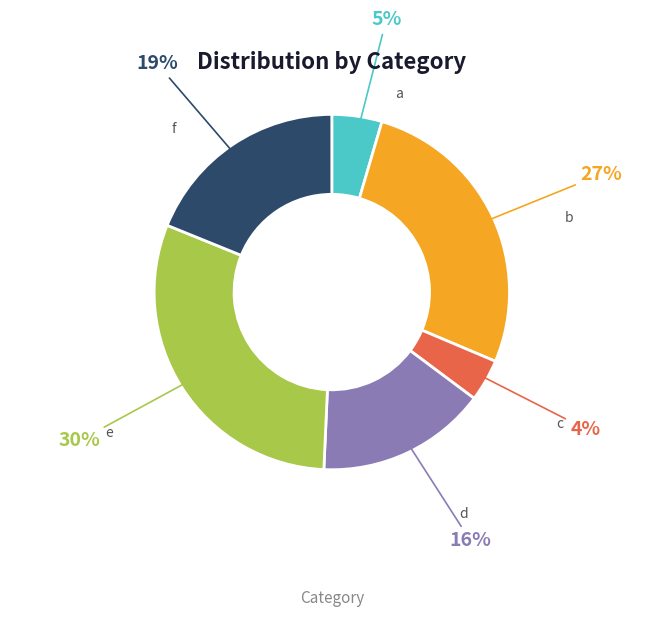

To the nearest percent, what is the average slice percentage?

17%